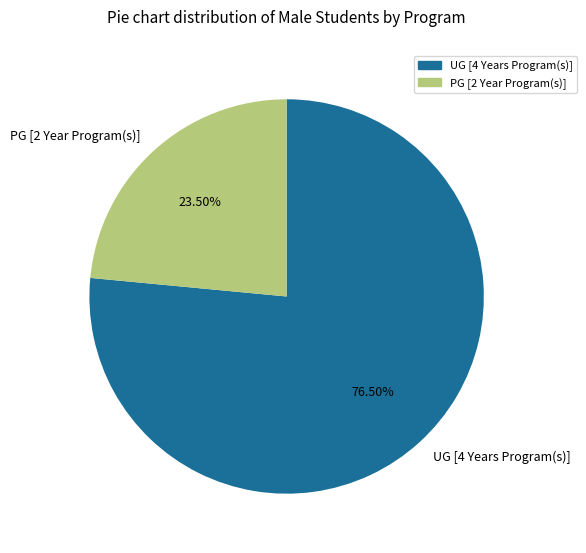

Approximately how many times larger is the value at UG [4 Years Program(s)] compared to PG [2 Year Program(s)]?

3.3